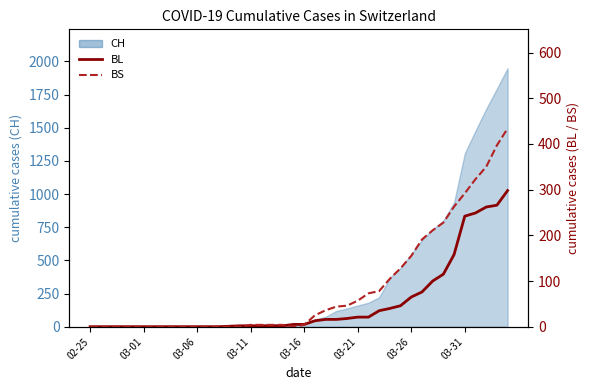

At 11, list the series in order from smallest to largest.

BL, BS